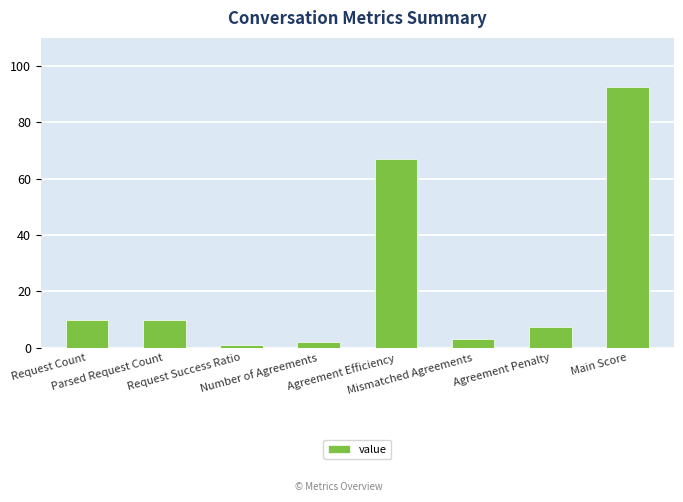

Which category has the highest value across all series?

Main Score